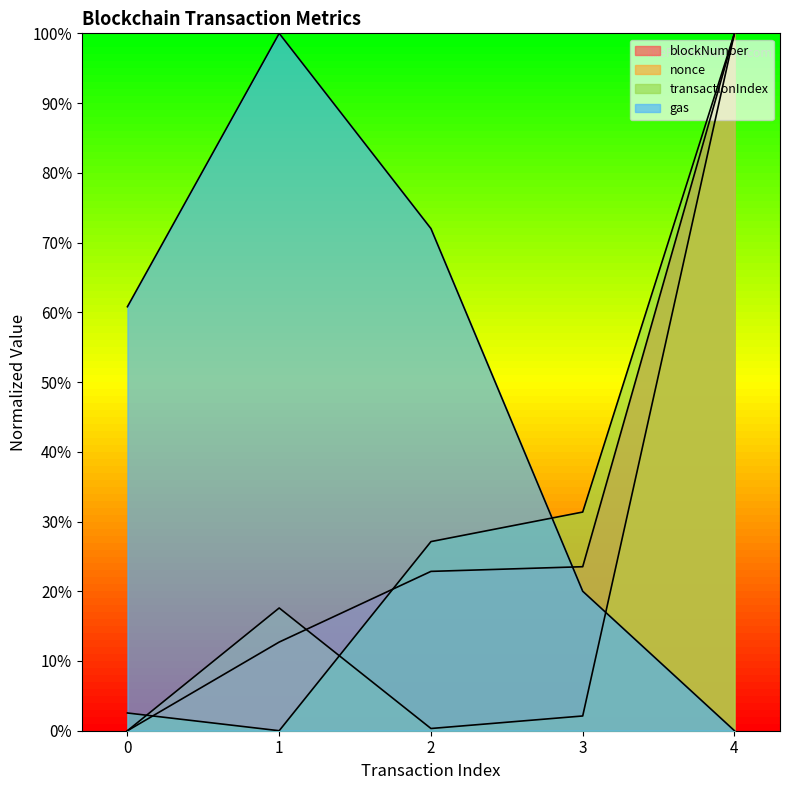

Reading left to right, extract all data points from this chart.

blockNumber: 0.0	12.7	22.8	23.5	100.0
nonce: 0.0	17.6	0.3	2.1	100.0
transactionIndex: 2.5	0.0	27.1	31.4	100.0
gas: 60.8	100.0	72.0	20.0	0.0